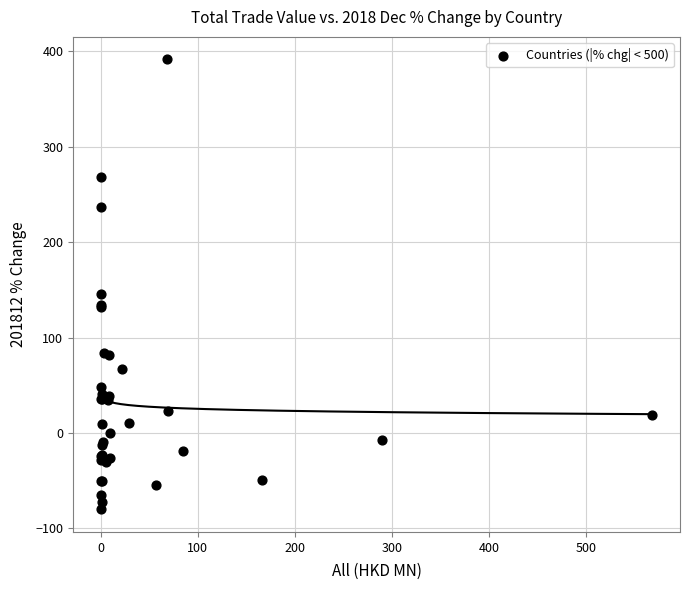

What Y value in the scatter plot is closest to 155?

145.3